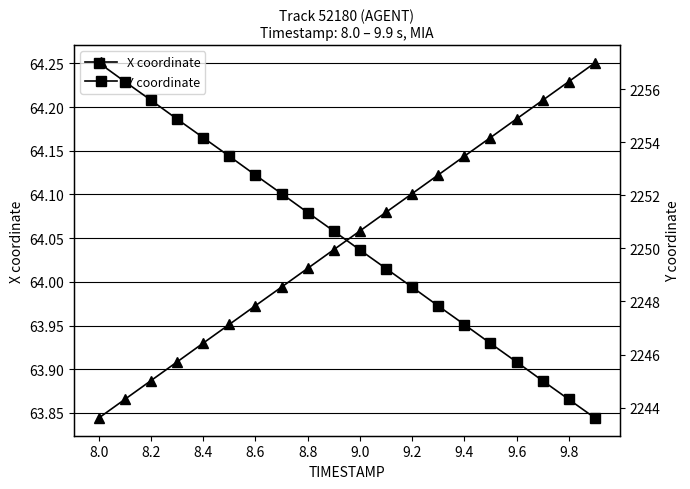

True or false: X coordinate has a value of 84.7 at 9.0.

False